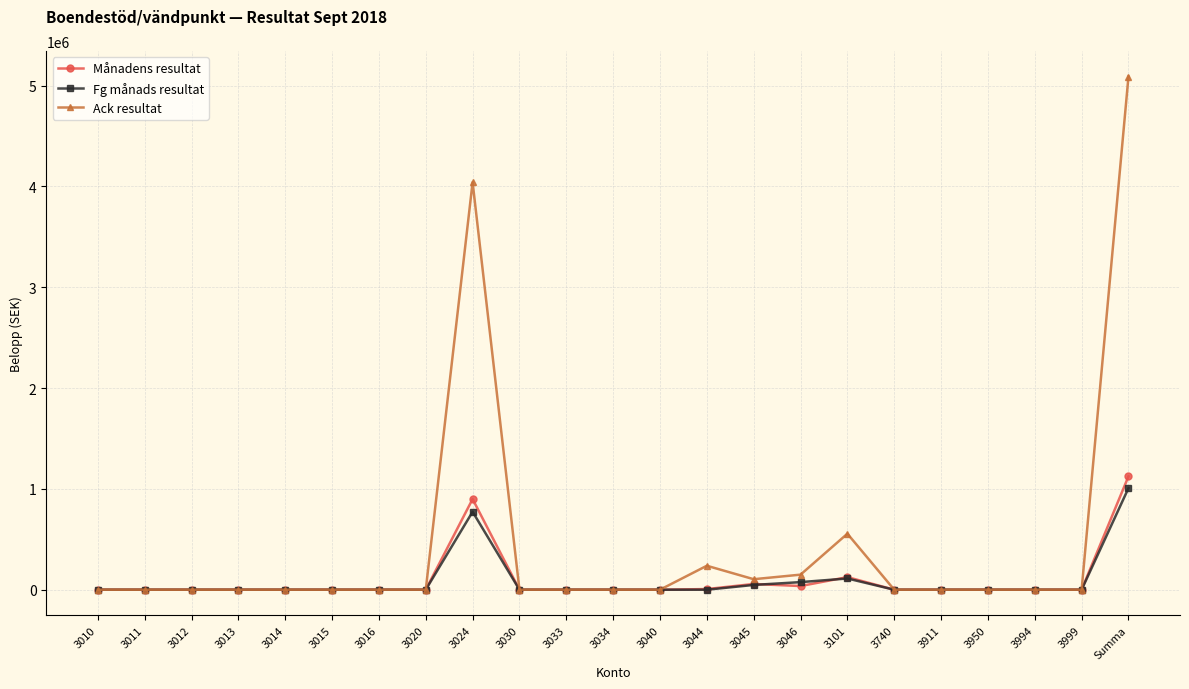

At how many categories does at least one series exceed 1417523?

2